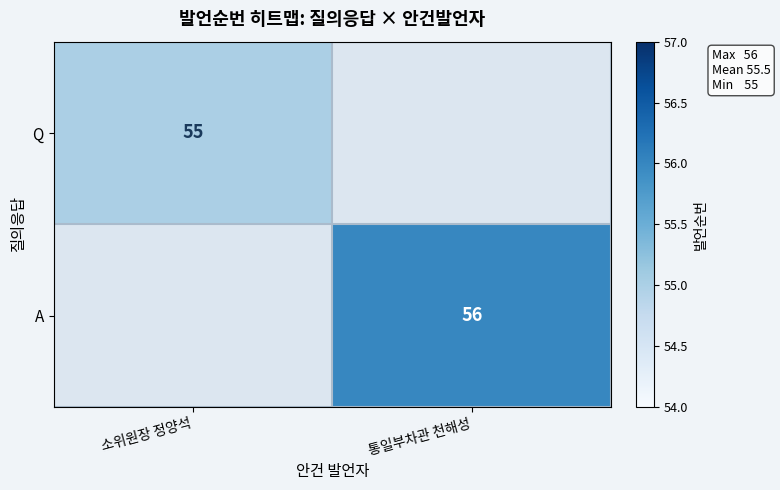

Is it true that Q equals 55 at 소위원장 정양석?

True